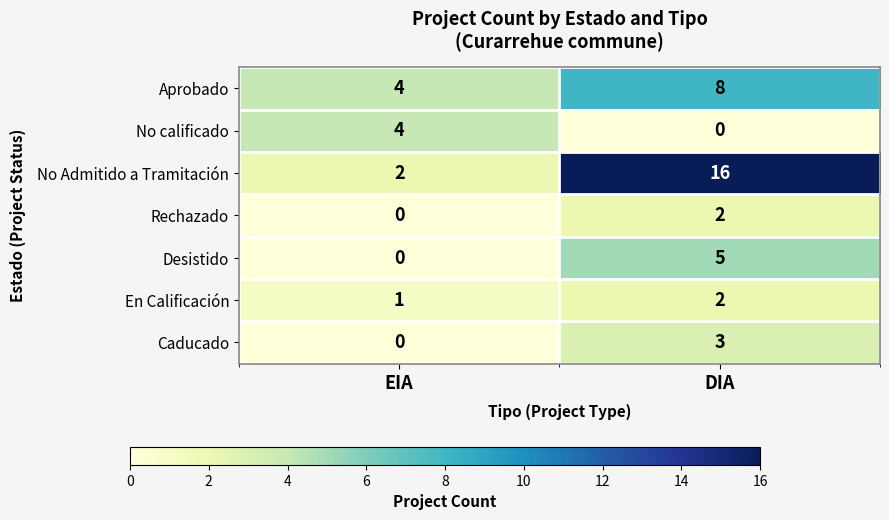

Reading left to right, transcribe all the data shown in this chart.

Aprobado: 4	8
No calificado: 4	0
No Admitido a Tramitación: 2	16
Rechazado: 0	2
Desistido: 0	5
En Calificación: 1	2
Caducado: 0	3